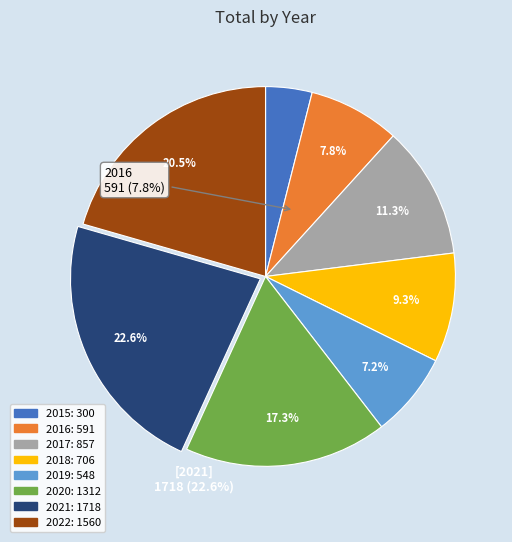

How many slices are in this pie chart?

8